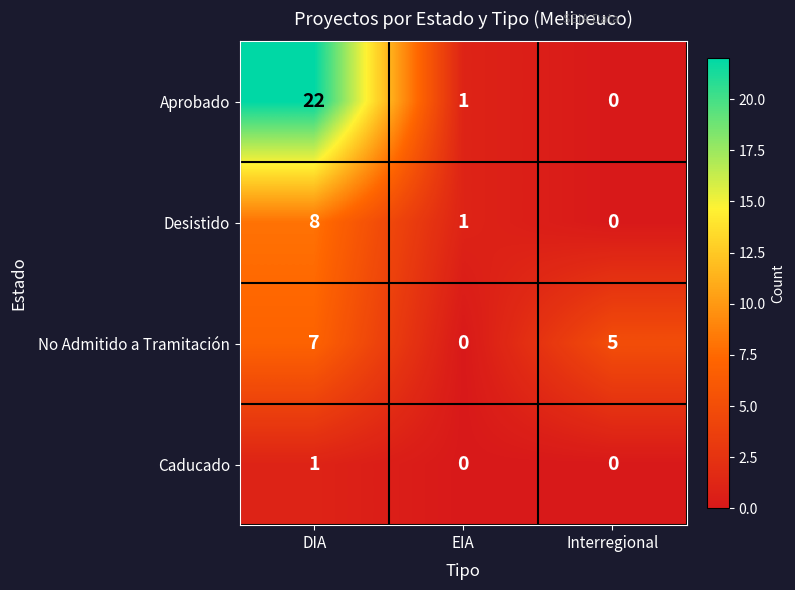

Which series has the largest range (max minus min)?

Aprobado